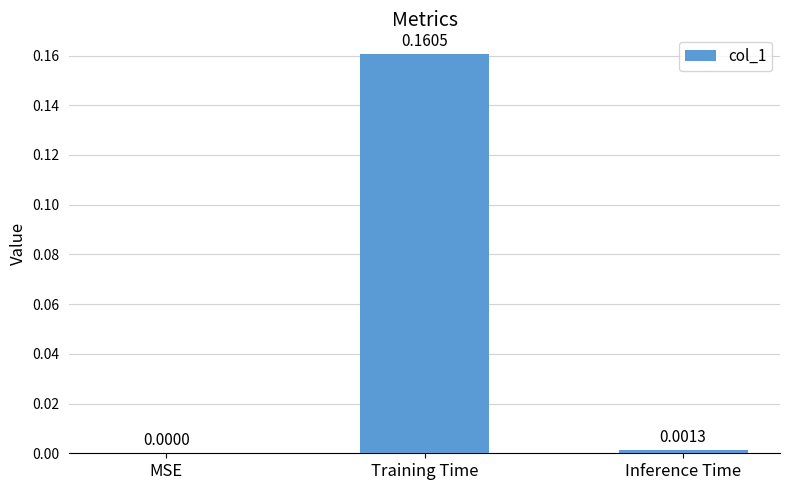

At which label is the value closest to 0?

MSE